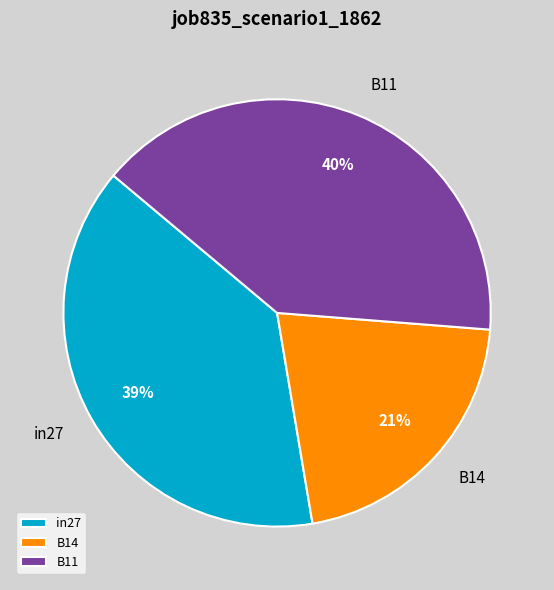

The in27 slice represents 39% of the pie. True or false?

True